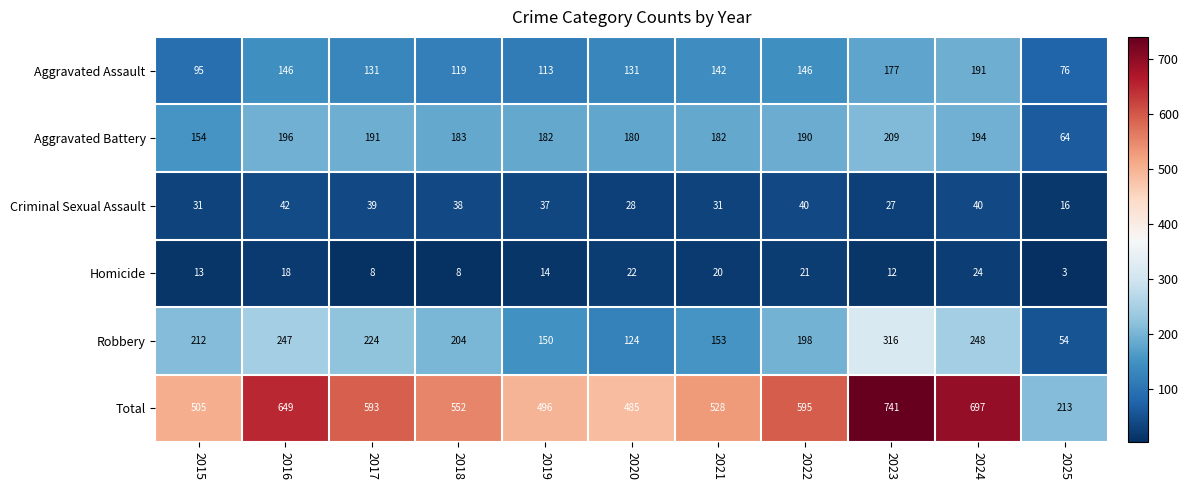

Where is Criminal Sexual Assault nearest to the value 29?

2020